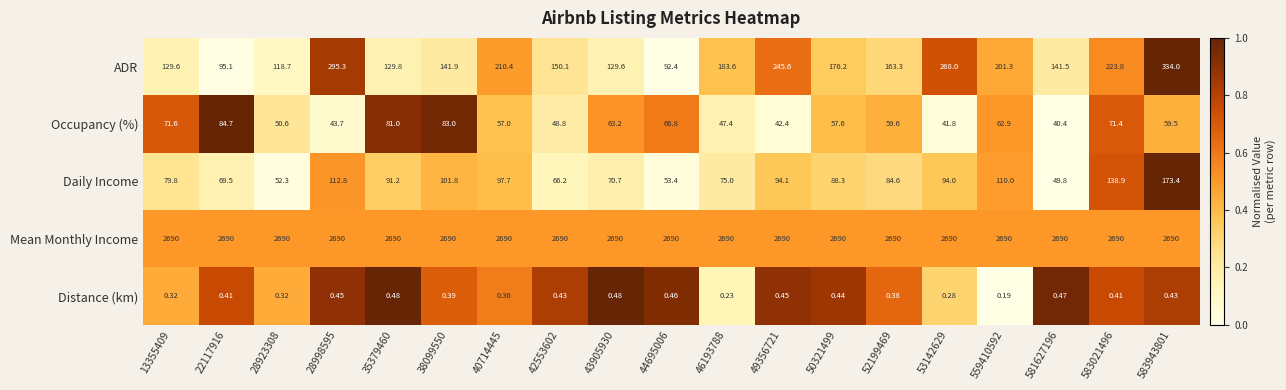

Which series has the largest total across all categories?

Mean Monthly Income